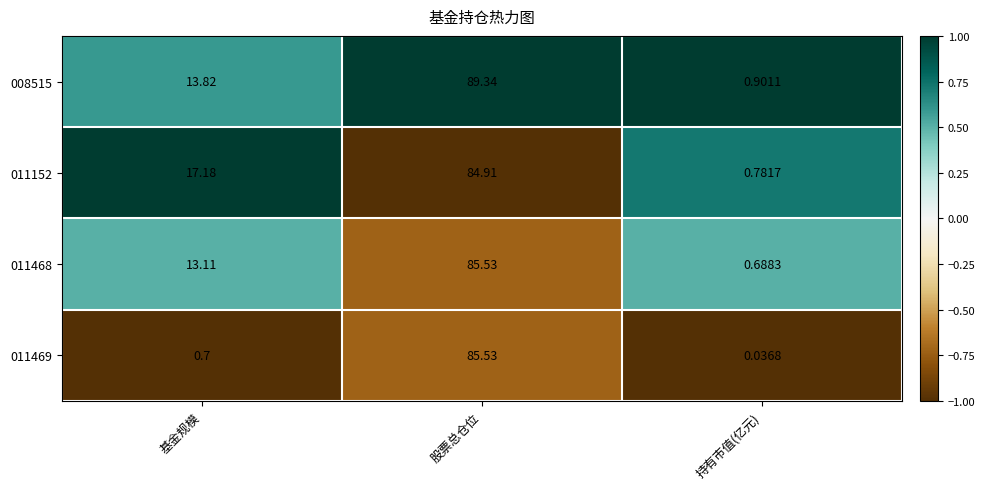

Is the value of 011468 at 基金规模 greater than the value of 011152 at 持有市值(亿元)?

Yes